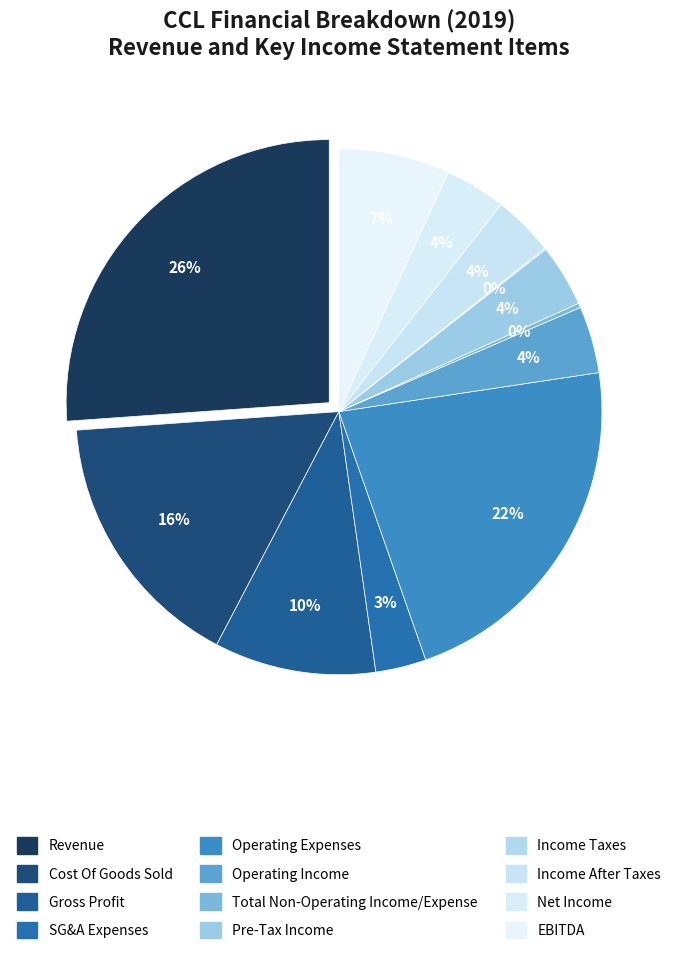

To the nearest percent, what is the average slice percentage?

8%